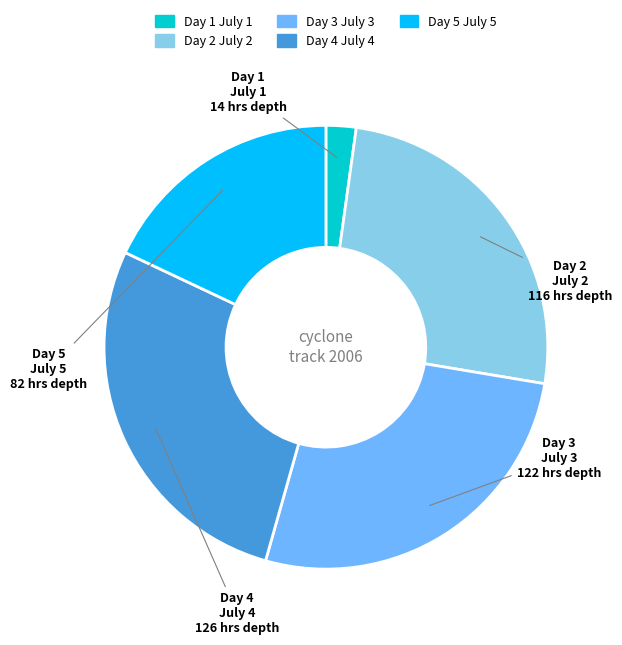

How many slices are in this pie chart?

5